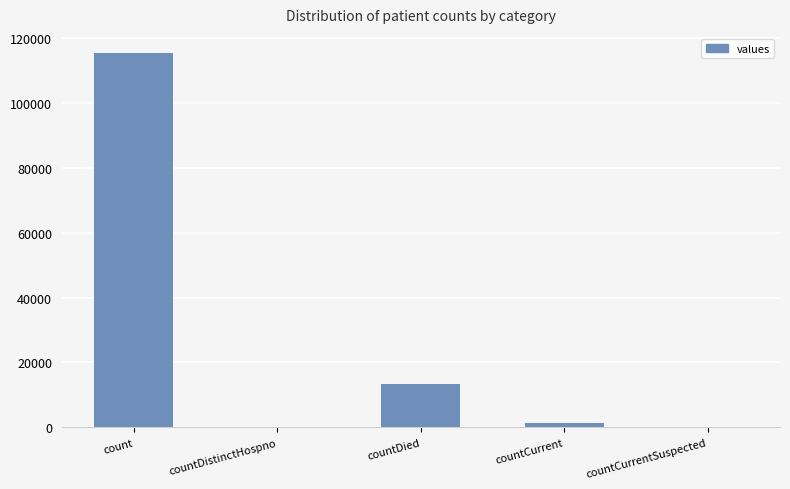

How many distinct data groups are displayed?

1